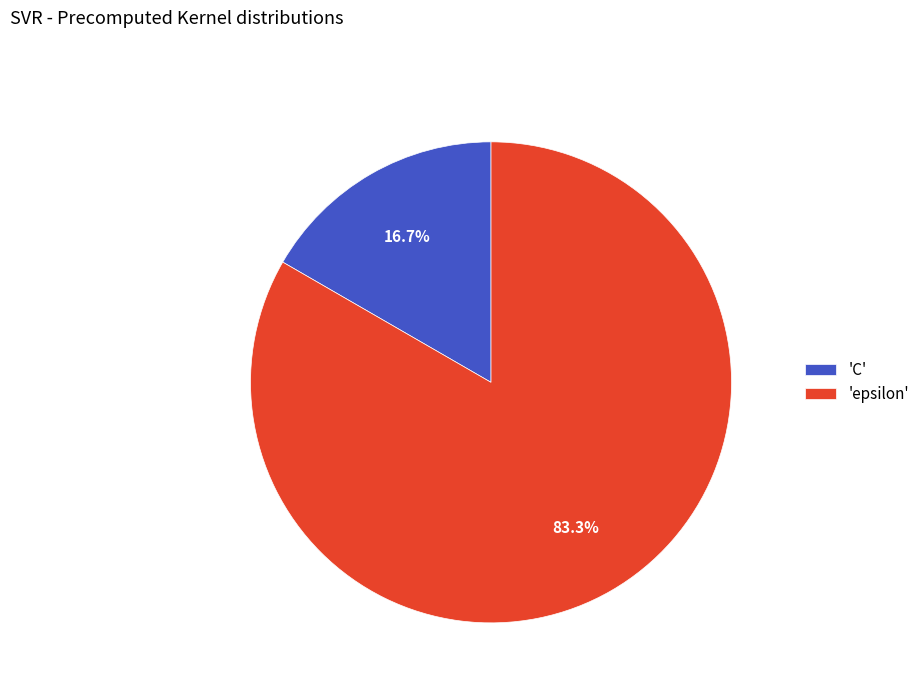

Which slice is the largest?

'epsilon'